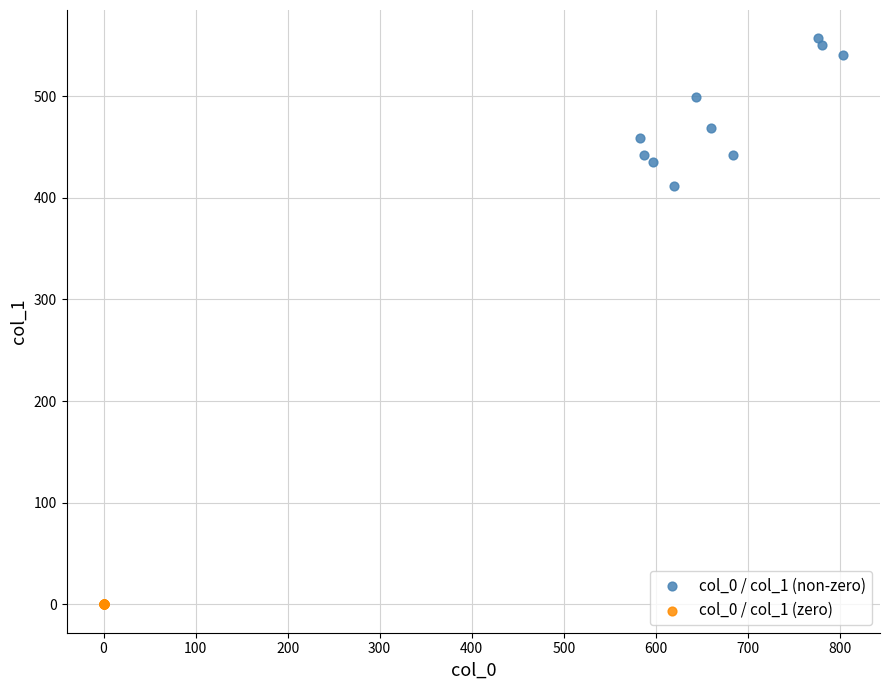

What are all the series names shown in the legend?

col_0 / col_1 (non-zero), col_0 / col_1 (zero)